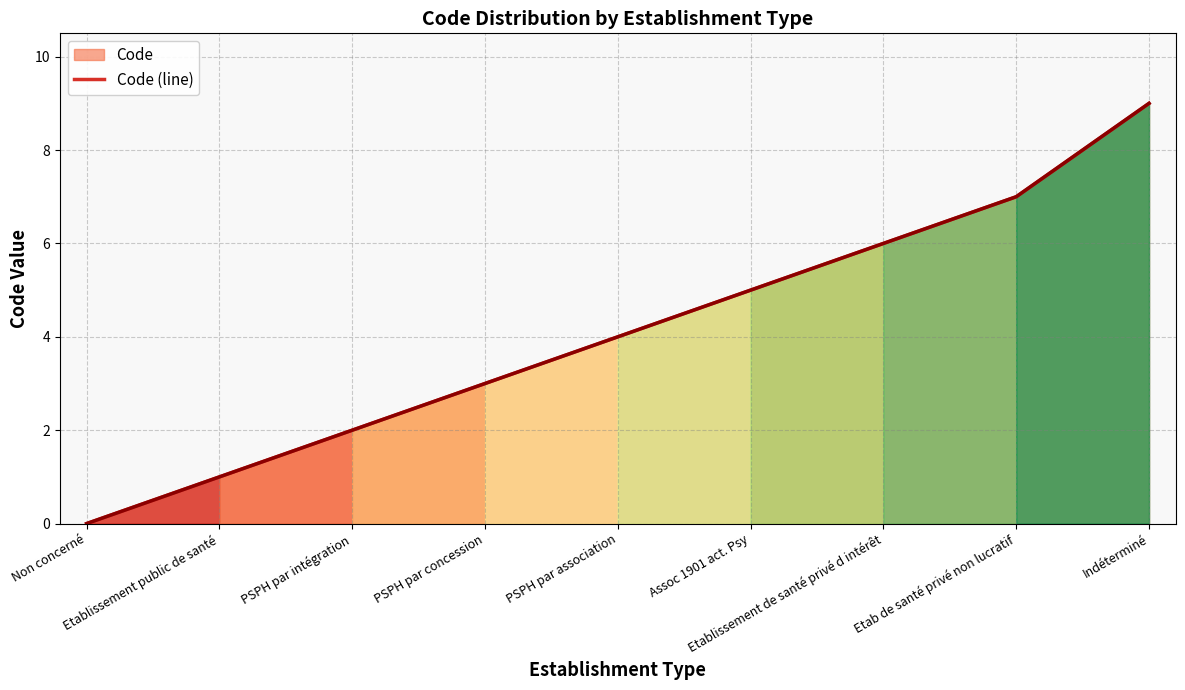

Reading left to right, list all the values displayed in this chart.

Non concerné=0	Etablissement public de santé=1	PSPH par intégration=2	PSPH par concession=3	PSPH par association=4	Assoc 1901 act. Psy=5	Etablissement de santé privé d intérêt=6	Etab de santé privé non lucratif=7	Indéterminé=9